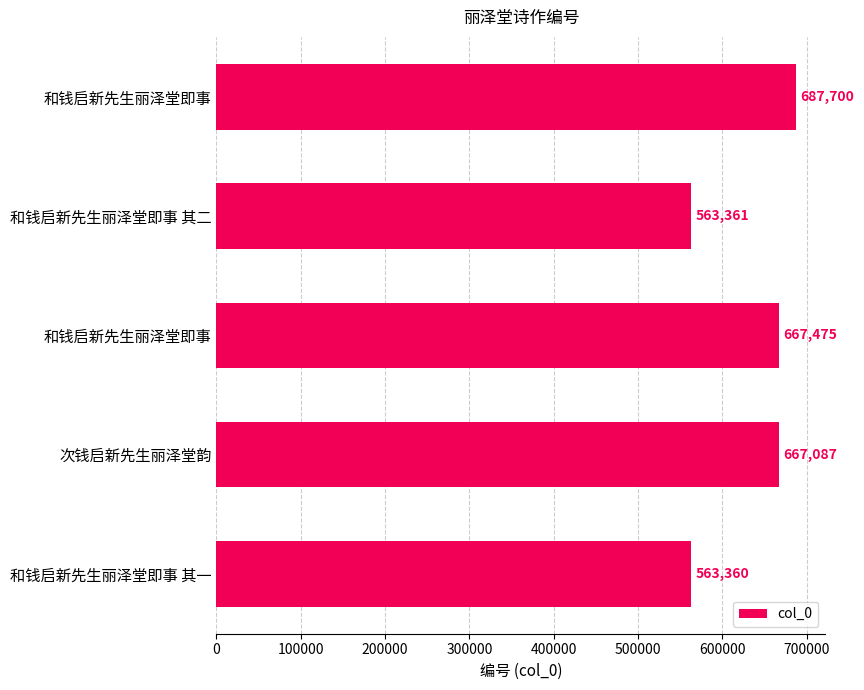

What is the average value?

629797